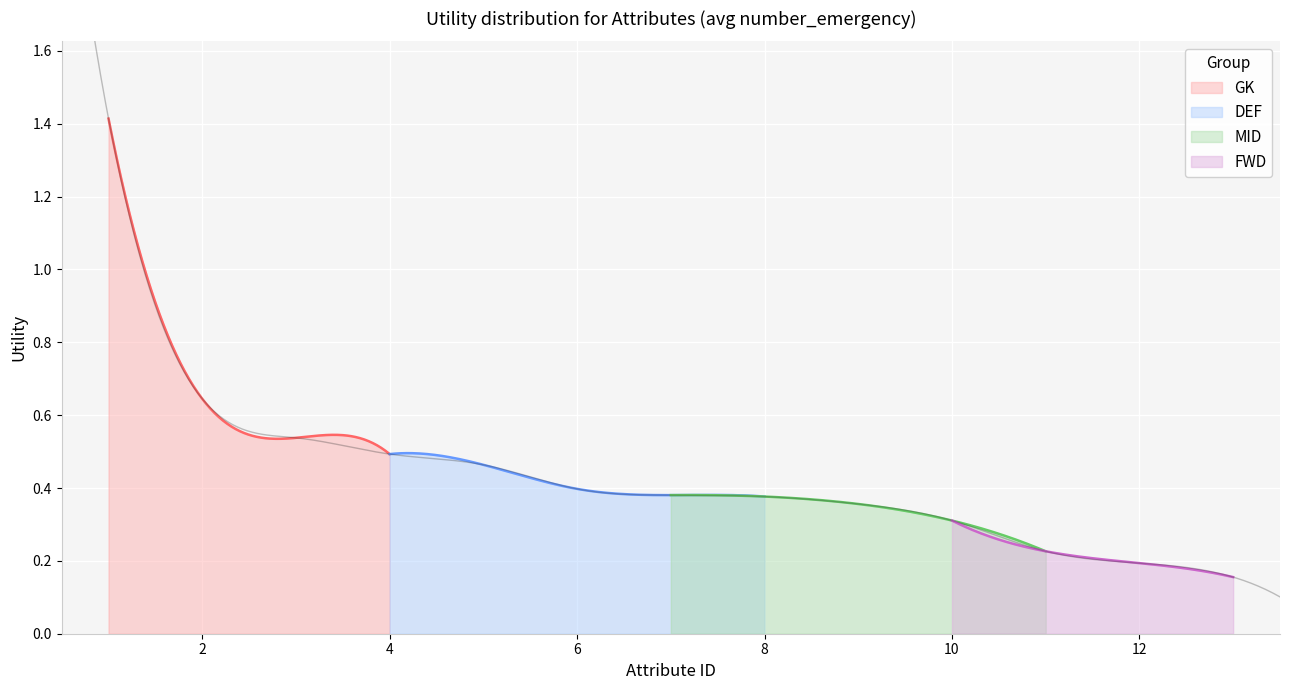

What is the minimum value shown in the chart?

0.2